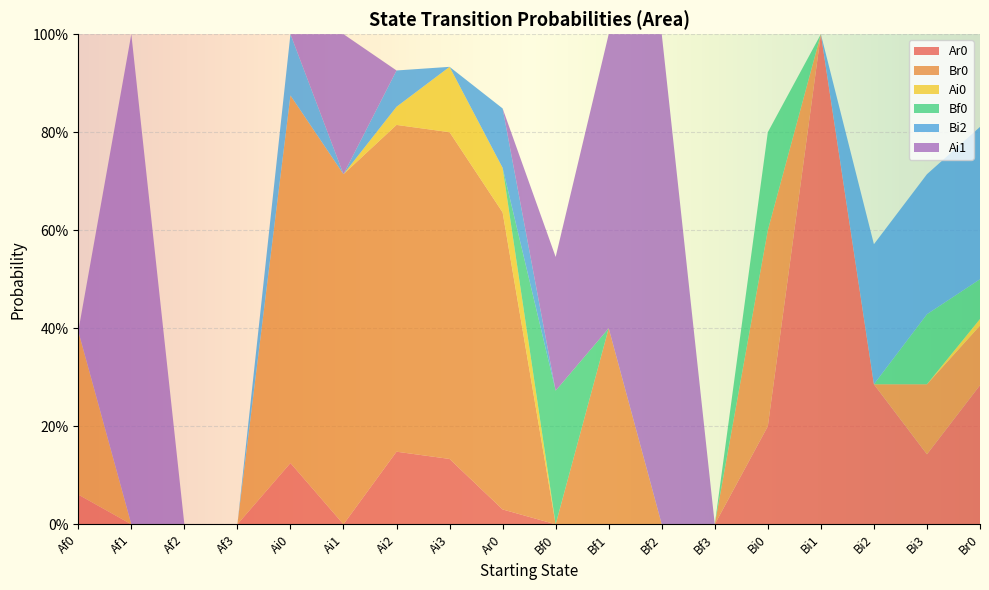

Reading left to right, what are all the values shown in this chart?

Ar0: 0.1	0.0	0.0	0.0	0.1	0.0	0.1	0.1	0.0	0.0	0.0	0.0	0.0	0.2	1.0	0.3	0.1	0.3
Br0: 0.3	0.0	0.0	0.0	0.8	0.7	0.7	0.7	0.6	0.0	0.4	0.0	0.0	0.4	0.0	0.0	0.1	0.1
Ai0: 0.0	0.0	0.0	0.0	0.0	0.0	0.0	0.1	0.1	0.0	0.0	0.0	0.0	0.0	0.0	0.0	0.0	0.0
Bf0: 0.0	0.0	0.0	0.0	0.0	0.0	0.0	0.0	0.0	0.3	0.0	0.0	0.0	0.2	0.0	0.0	0.1	0.1
Bi2: 0.0	0.0	0.0	0.0	0.1	0.0	0.1	0.0	0.1	0.0	0.0	0.0	0.0	0.0	0.0	0.3	0.3	0.3
Ai1: 0.0	1.0	0.0	0.0	0.0	0.3	0.0	0.0	0.0	0.3	0.6	1.0	0.0	0.0	0.0	0.0	0.0	0.0